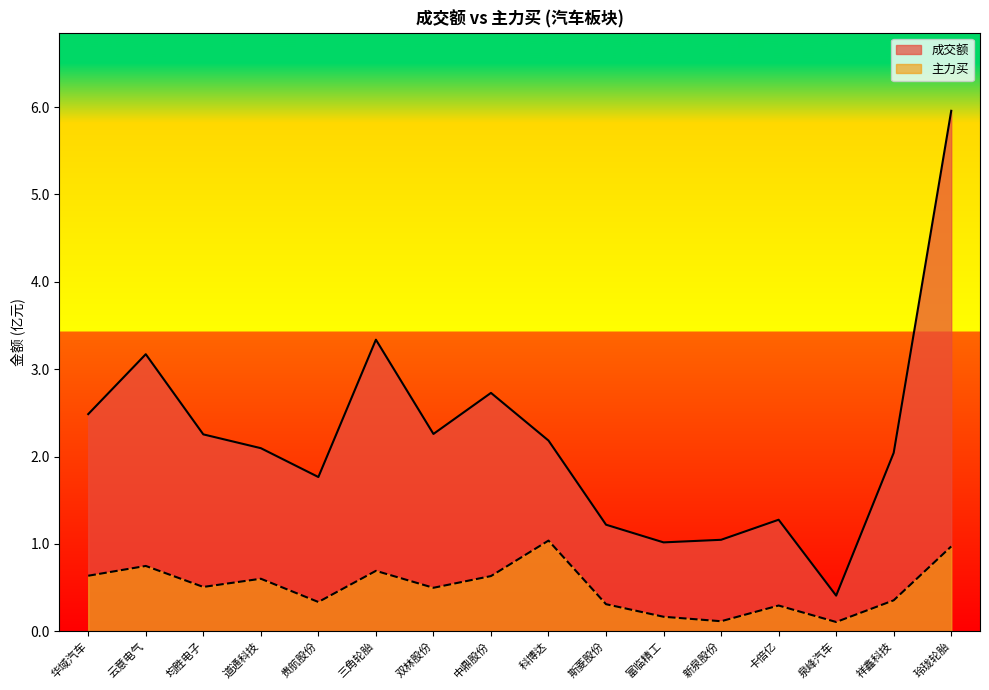

True or false: 主力买 has more than 1 interior local peaks.

True